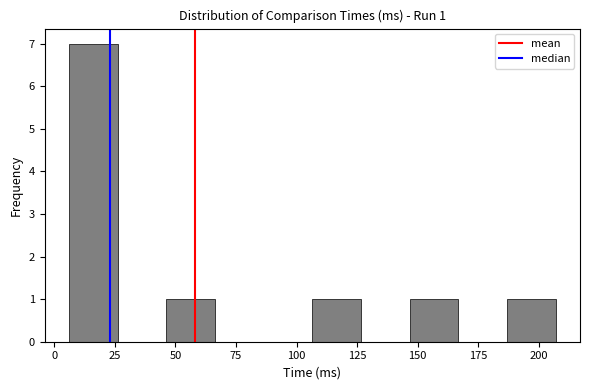

Over which range of the x-axis is the bar tallest?

5 to 25